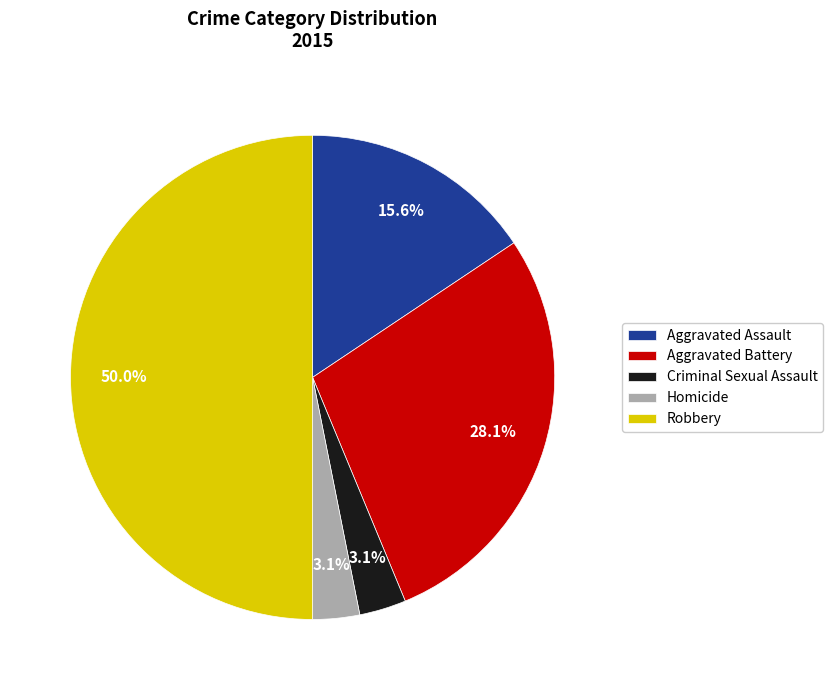

To the nearest percent, what is the difference between the Robbery and Homicide slice percentages?

47%